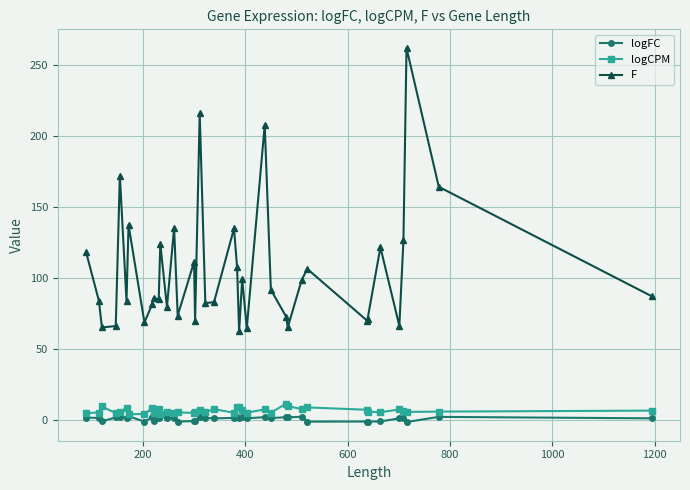

How many lines are shown in the chart?

3